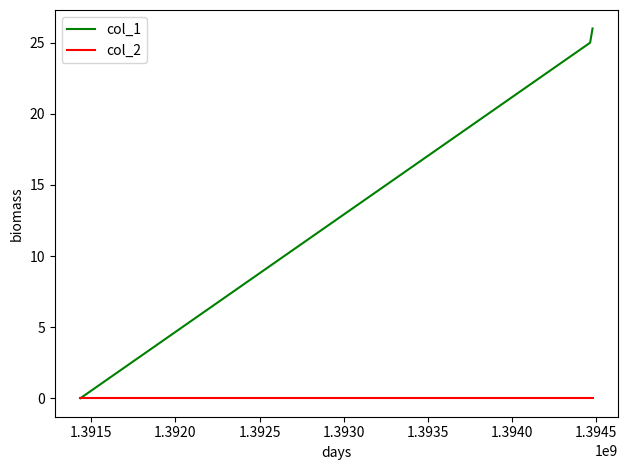

Reading left to right, extract all data points from this chart.

col_1: 0	25	26
col_2: 0	0	0